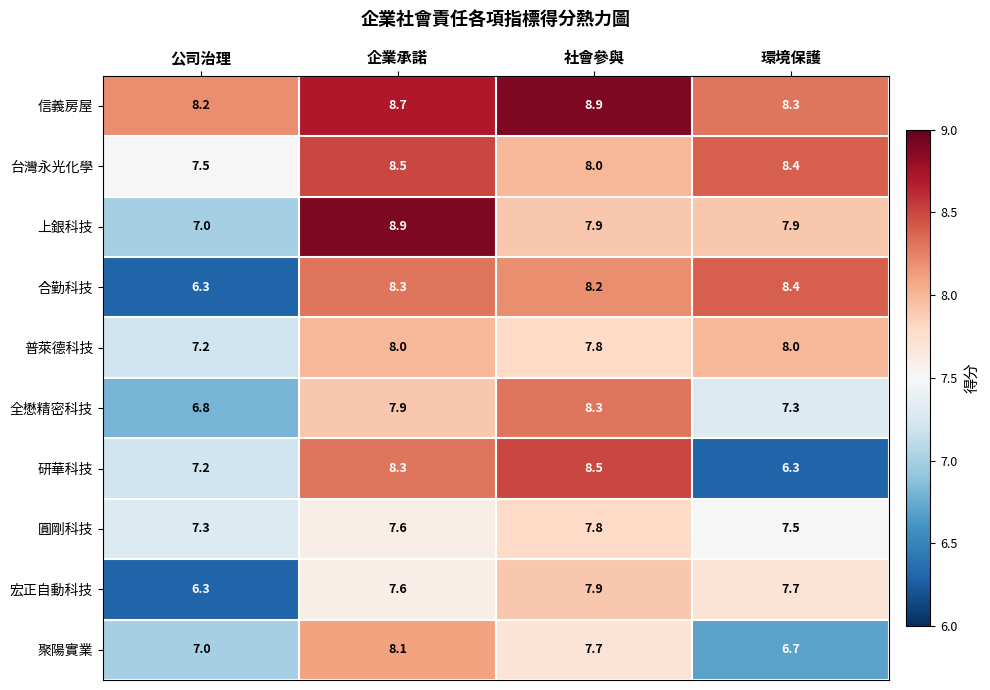

What value does the 聚陽實業 series have at 公司治理?

7.0